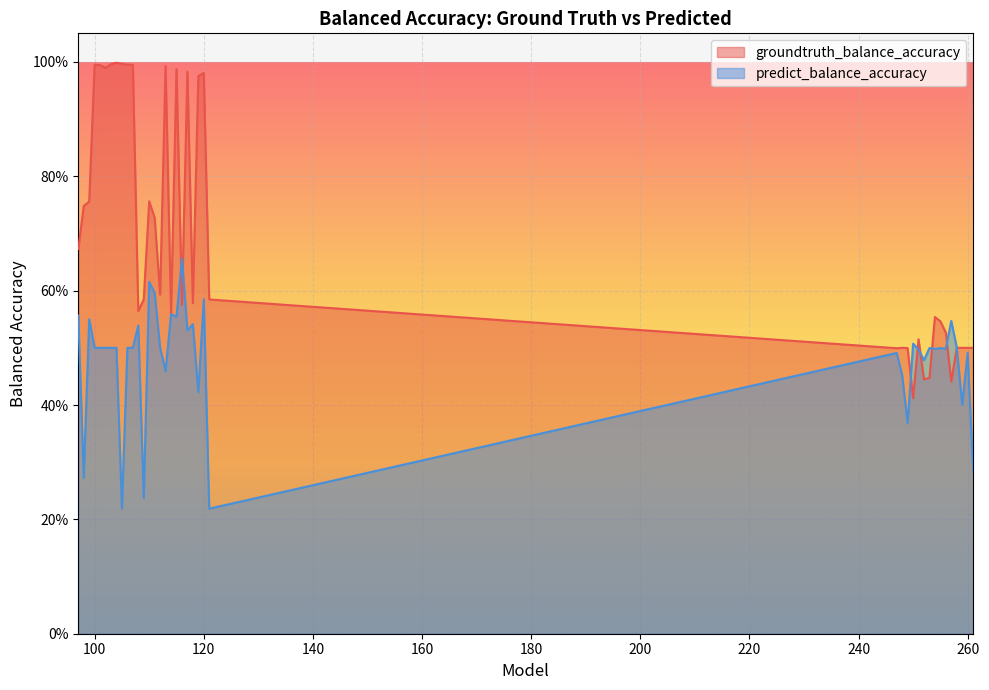

Is the value of predict_balance_accuracy at 113 greater than the value of groundtruth_balance_accuracy at 100?

No